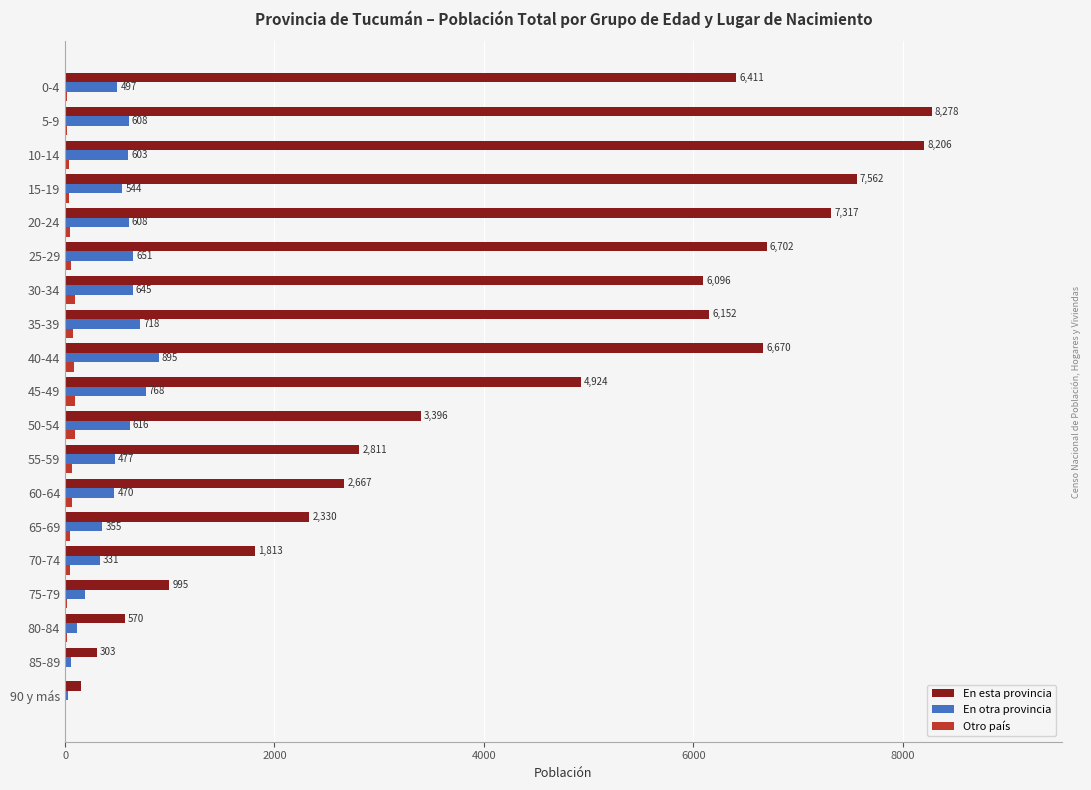

Where is En otra provincia nearest to the value 463?

60-64